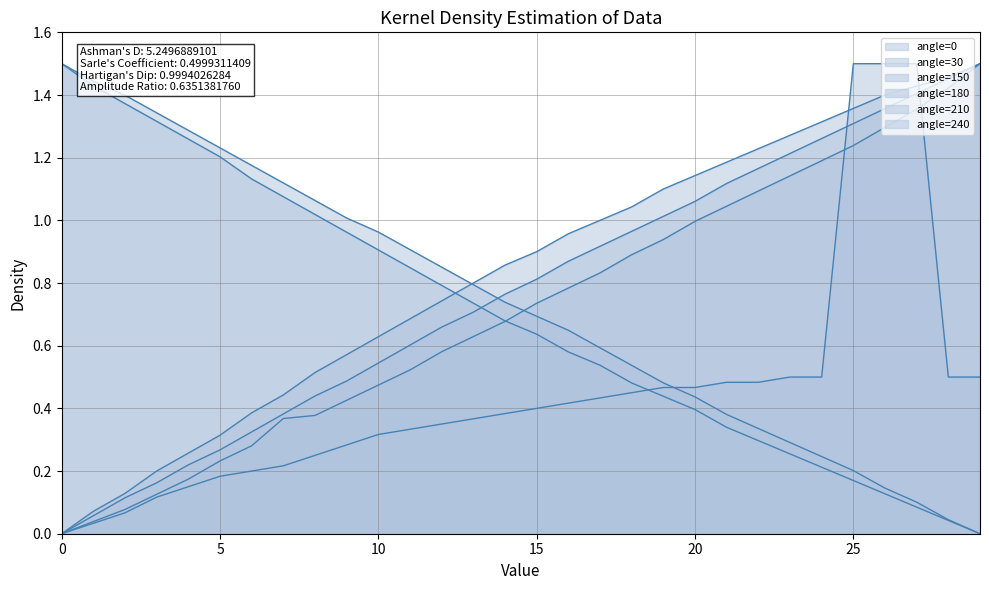

Rank the categories by 30 value from lowest to highest.

29, 28, 27, 26, 25, 24, 23, 22, 21, 20, 19, 18, 17, 16, 15, 14, 13, 12, 11, 10, 9, 8, 7, 6, 5, 4, 3, 2, 1, 0